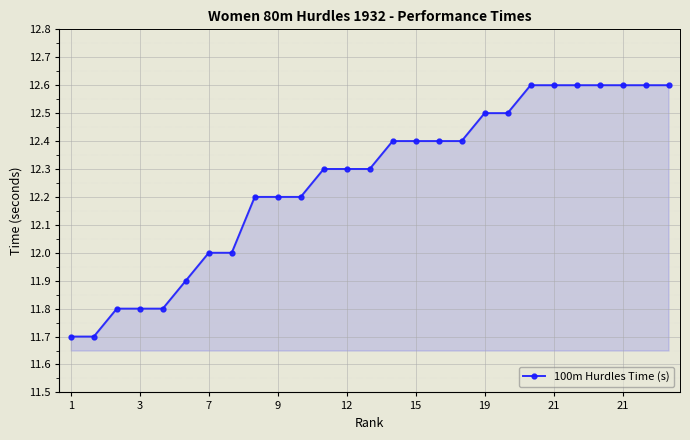

What is the value of the 6th point from the left?

11.9